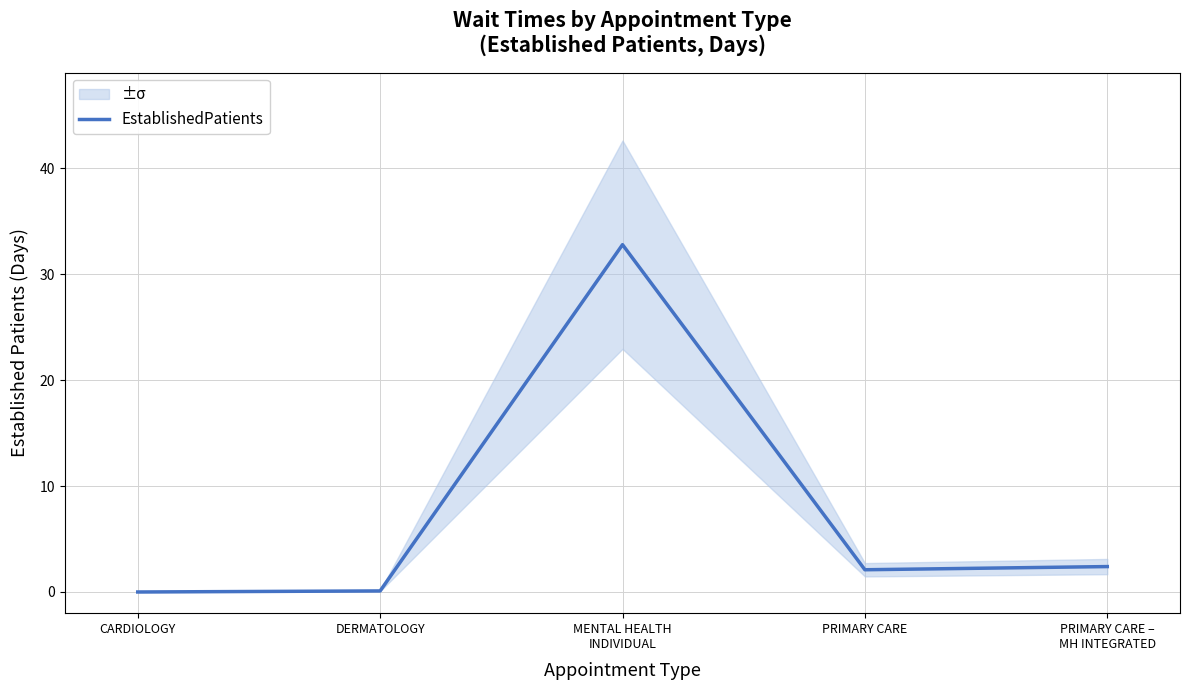

Where is the first local minimum?

PRIMARY CARE